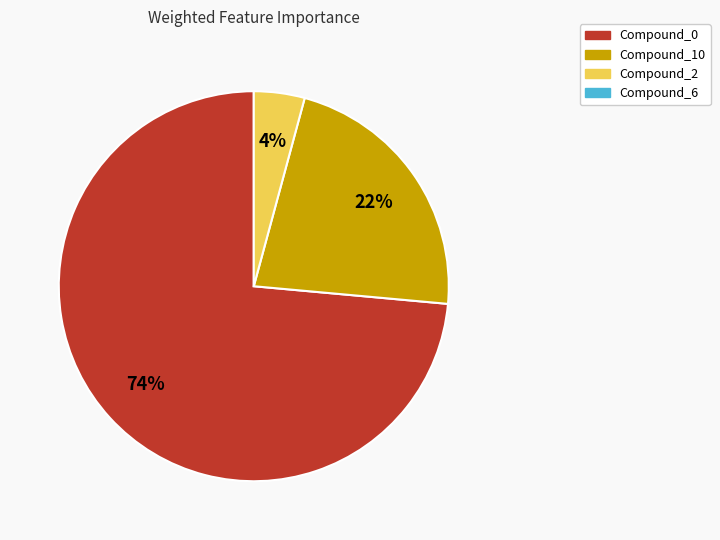

To the nearest percent, what is the average slice percentage?

33%